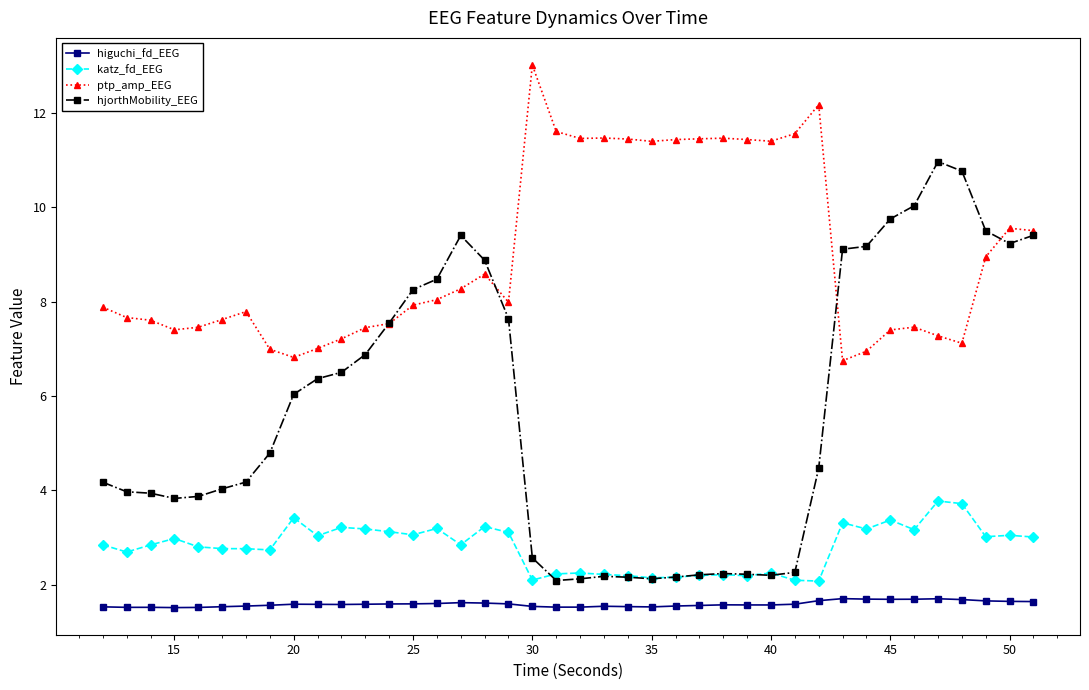

Which series has the largest total across all categories?

ptp_amp_EEG